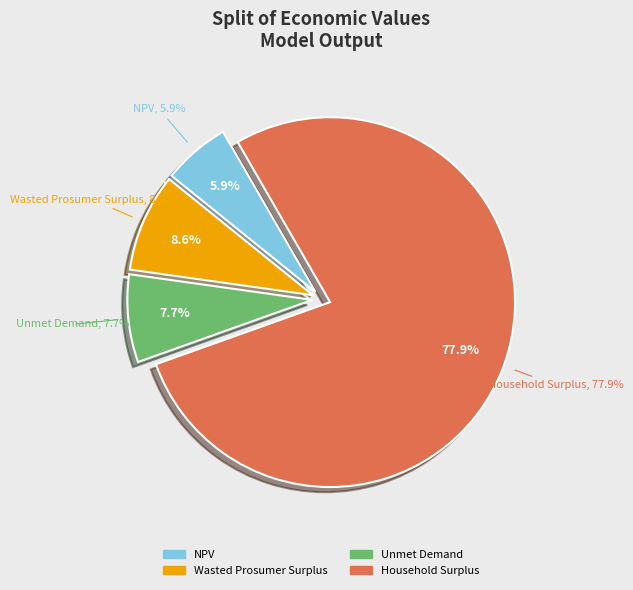

The Household Surplus slice represents 90% of the pie. True or false?

False